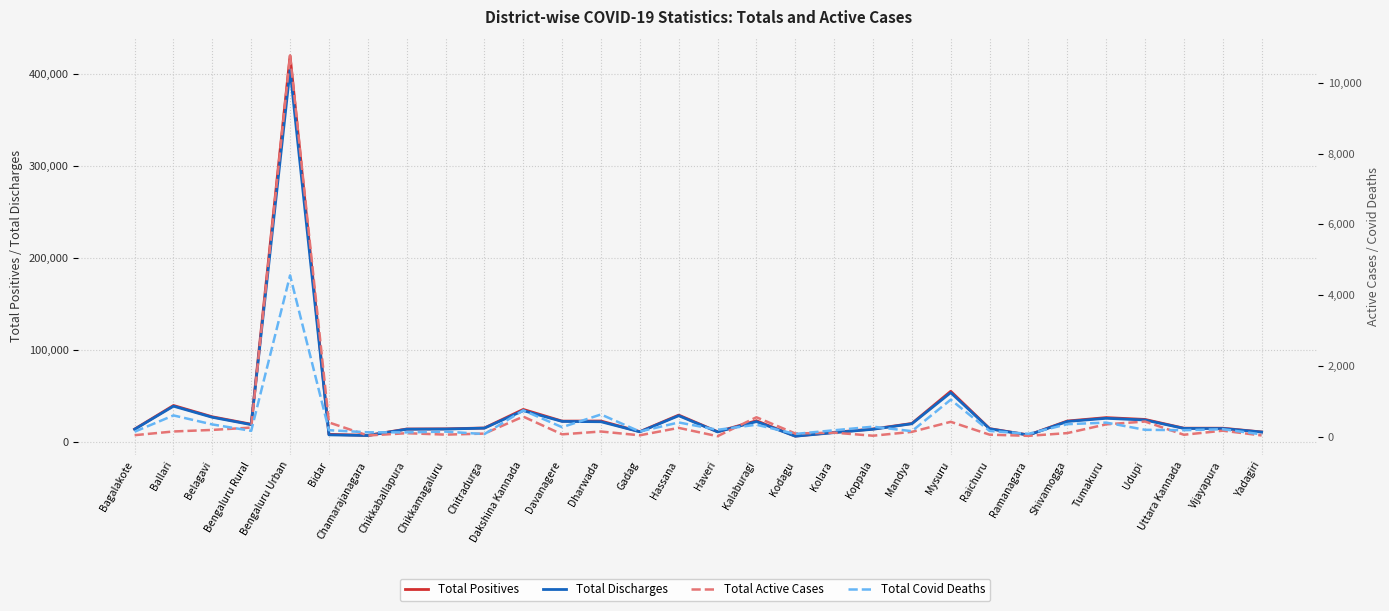

How many series are shown in this chart?

4